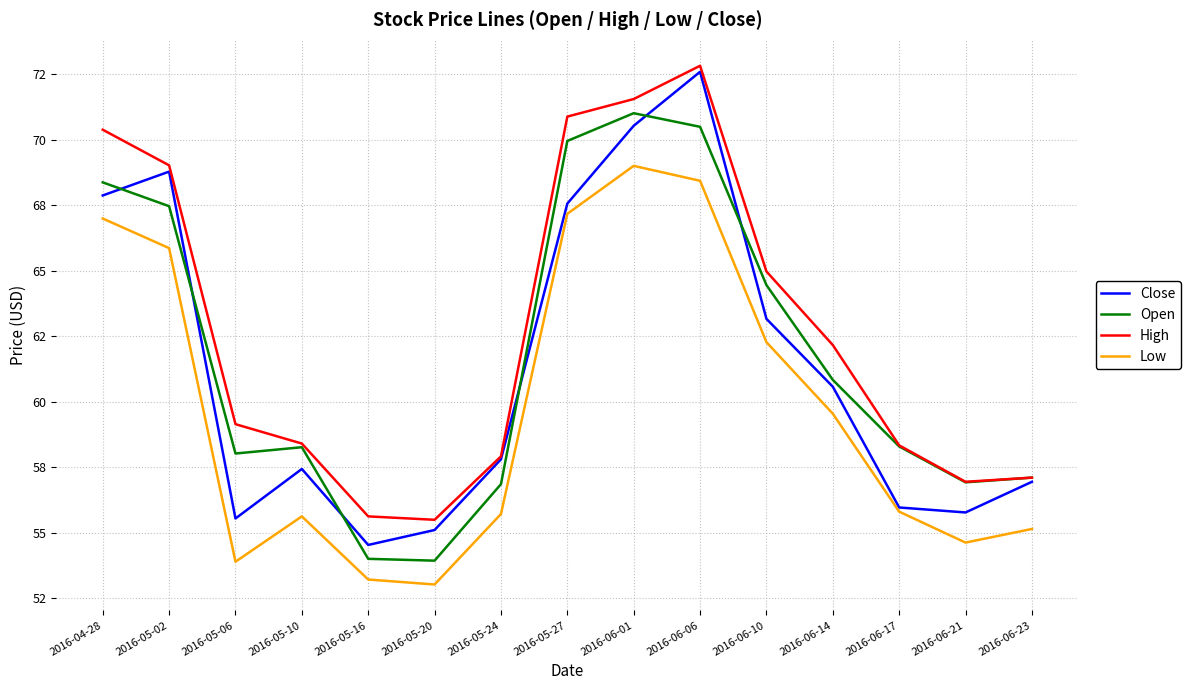

Does the chart have visible grid lines?

Yes